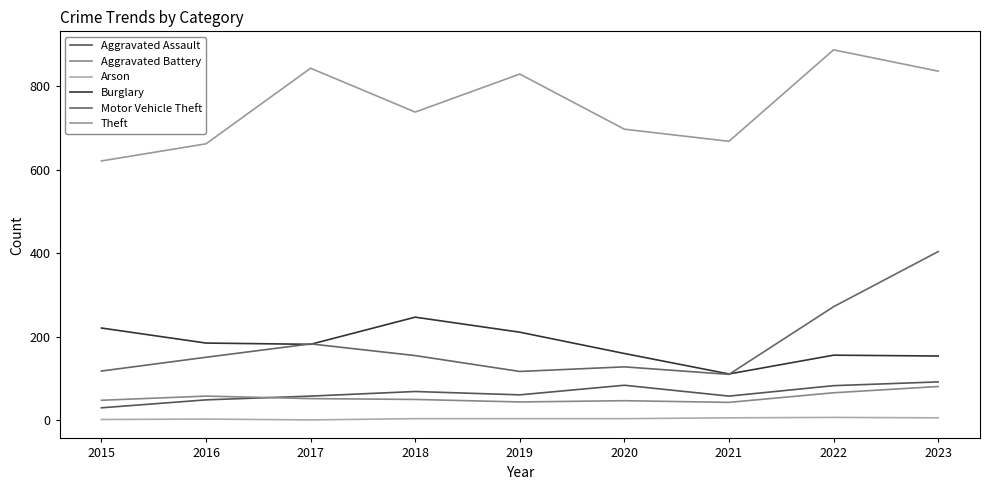

What is the difference between the Burglary values at 2017 and 2015?

39